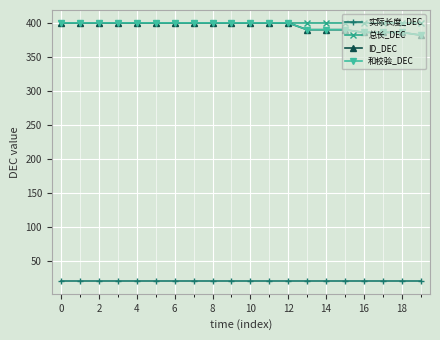

Does the chart have visible grid lines?

Yes